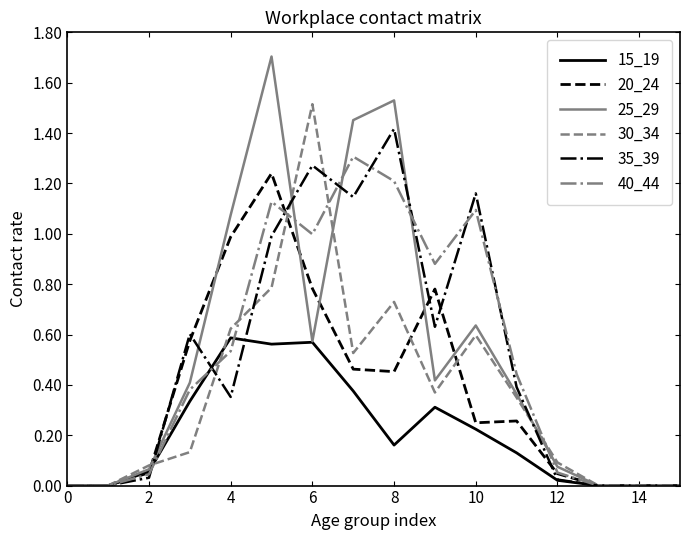

How many lines are shown in the chart?

6